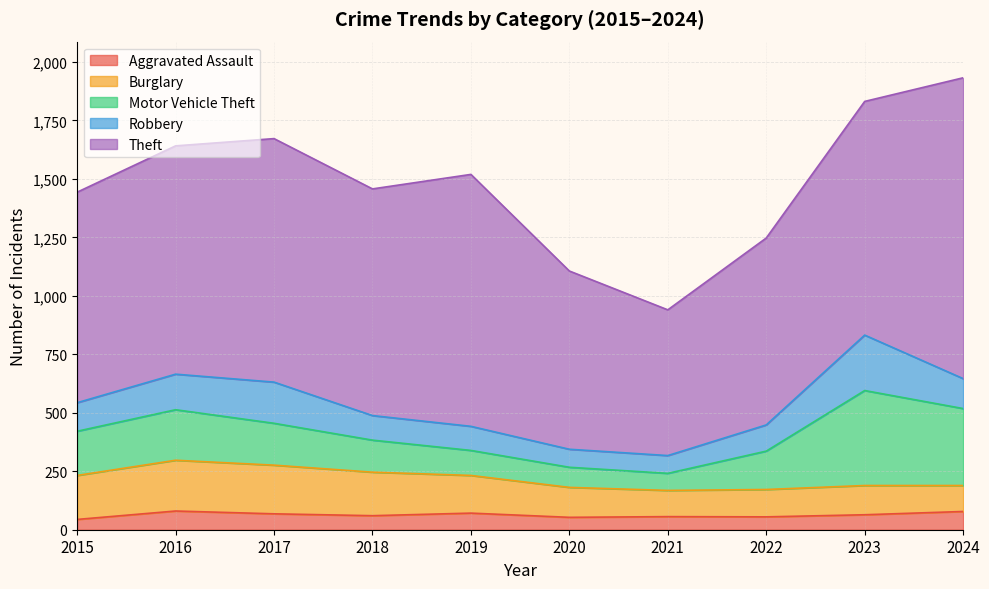

At which category does Burglary reach its first local valley?

2021